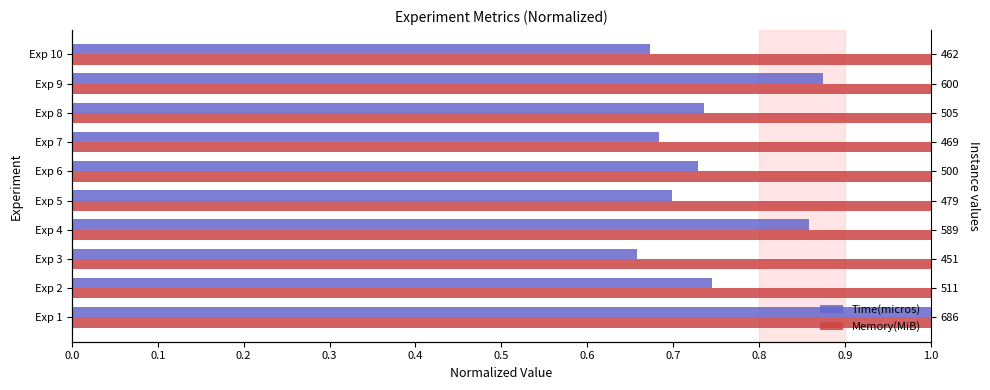

Is the value of Time(micros) at 0.1 greater than the value of Memory(MiB) at 0.7?

Yes